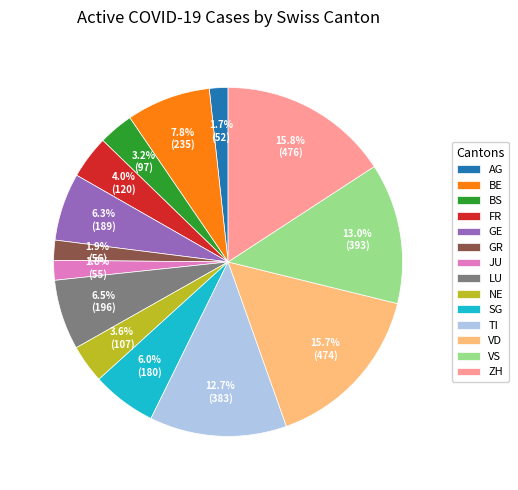

Is it true that GE is 6% of the pie?

True